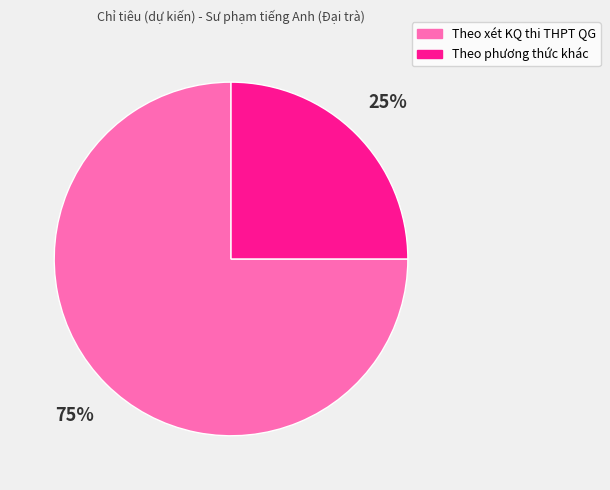

To the nearest percent, what percentage of the pie is Theo phương thức khác?

25%